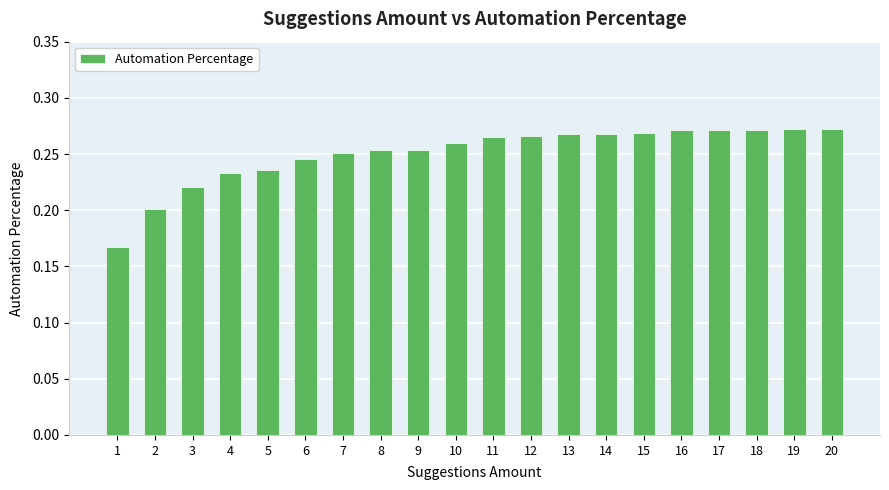

How many values are between 0 and 1?

20